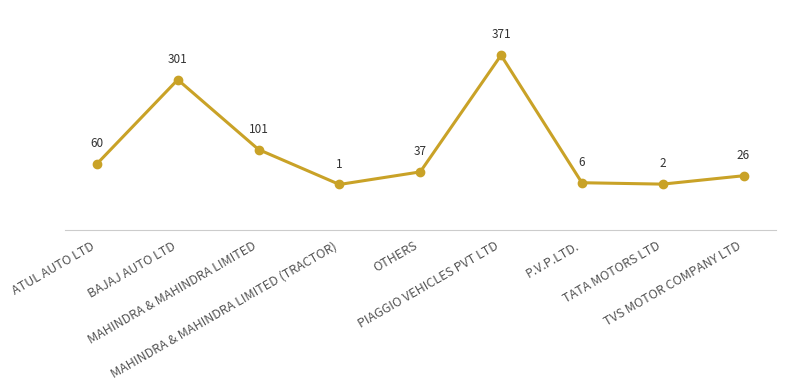

Which label corresponds to the smallest value in the chart?

MAHINDRA & MAHINDRA LIMITED (TRACTOR)